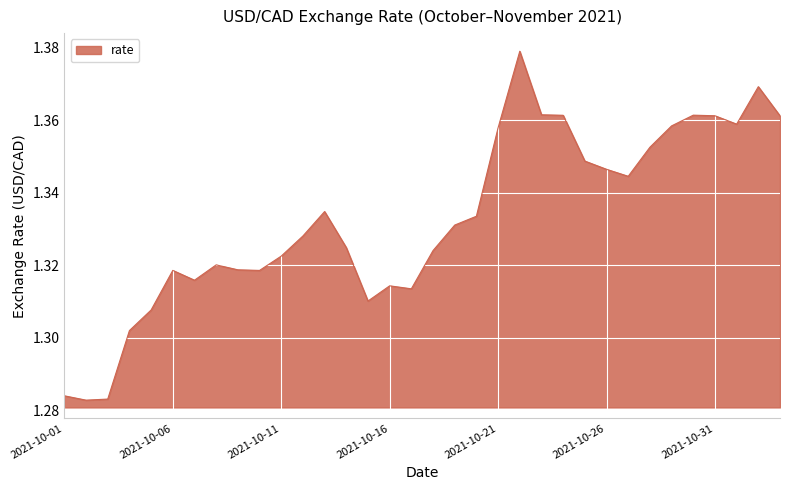

What is the smallest value displayed?

1.3